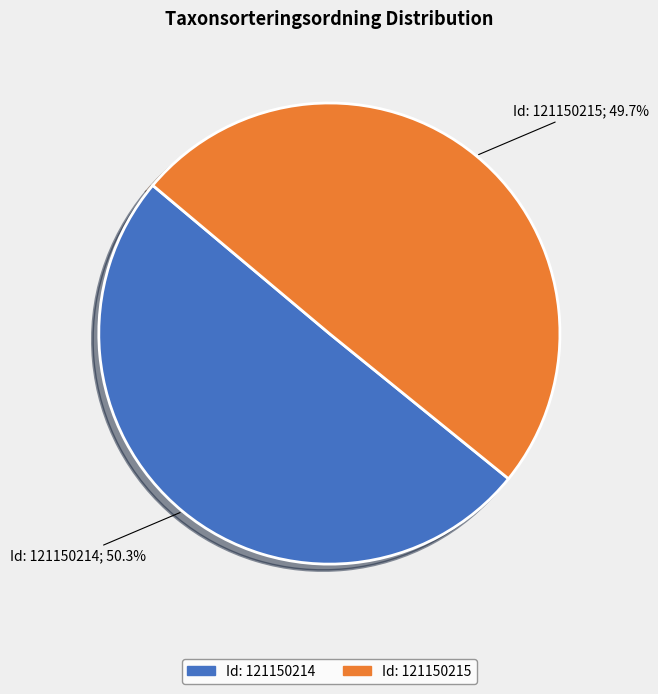

Does any single category account for the majority?

Yes